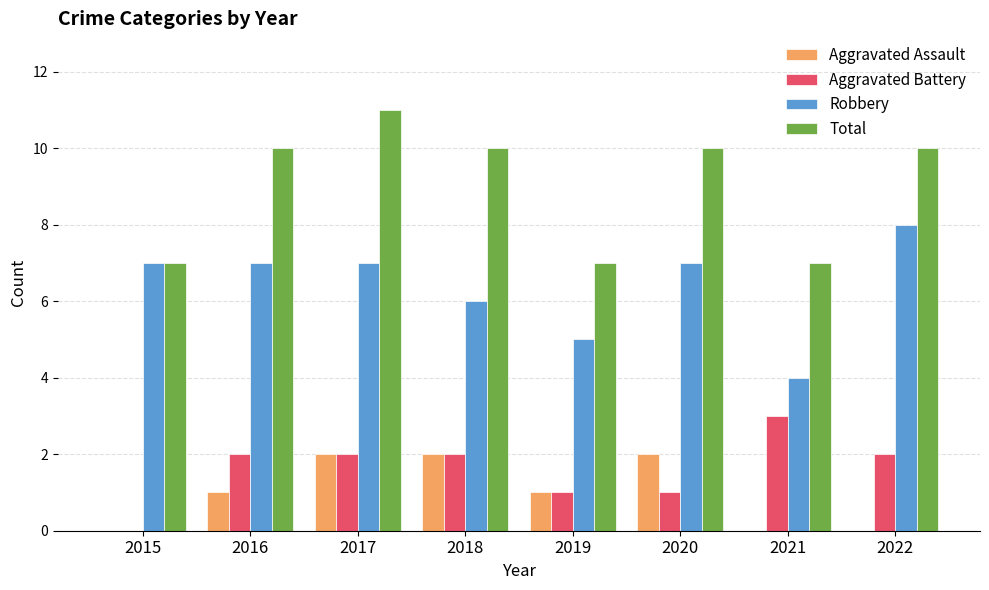

The Aggravated Battery series shows 2 at 2017. True or false?

True